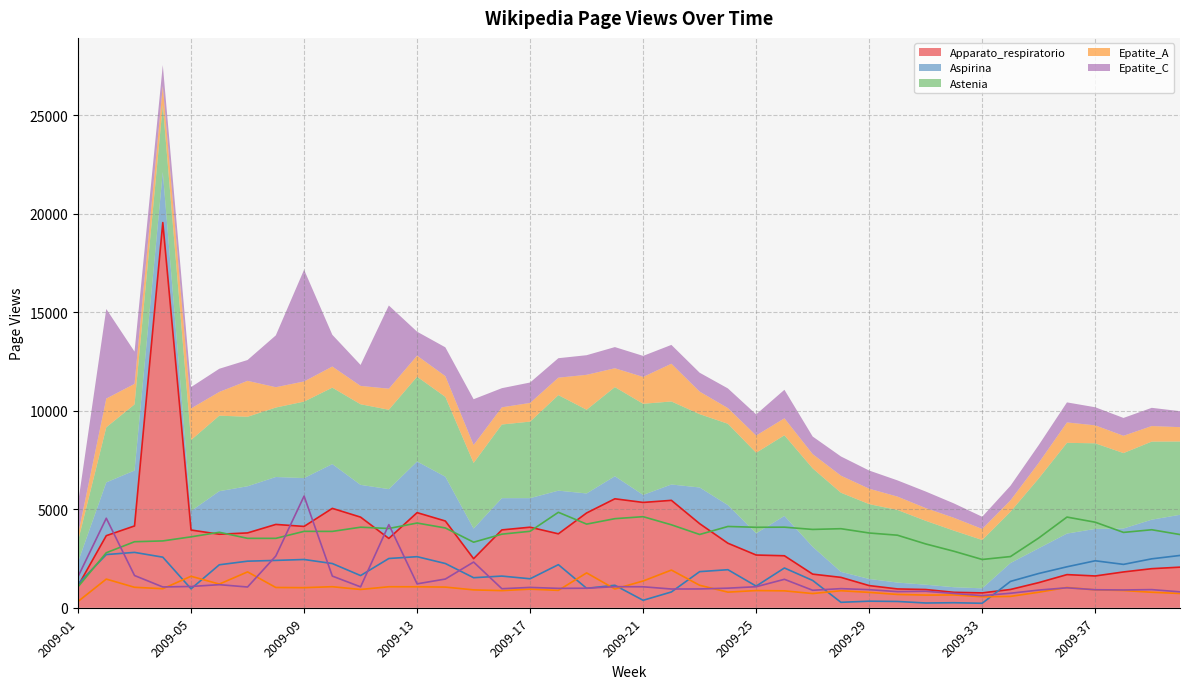

Where do Apparato_respiratorio and Aspirina first cross each other?

2009-01 and 2009-02